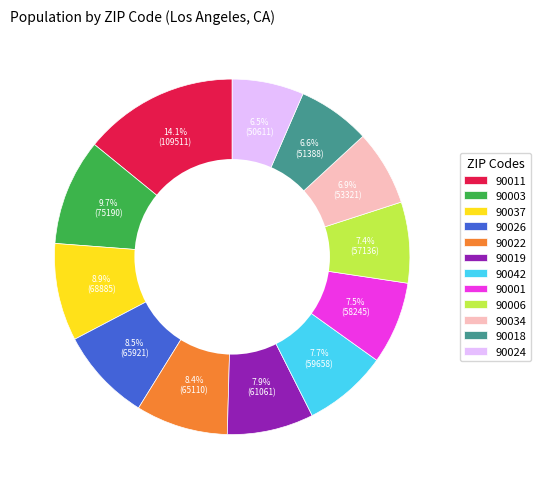

The 90042 slice represents 8% of the pie. True or false?

True